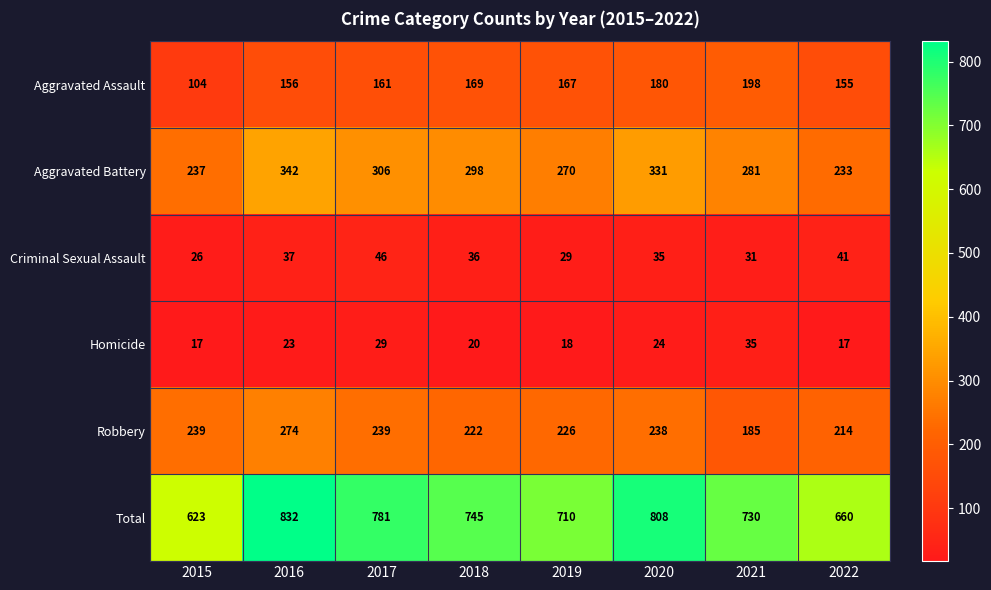

What is the difference between the maximum and minimum values in the Criminal Sexual Assault series?

20